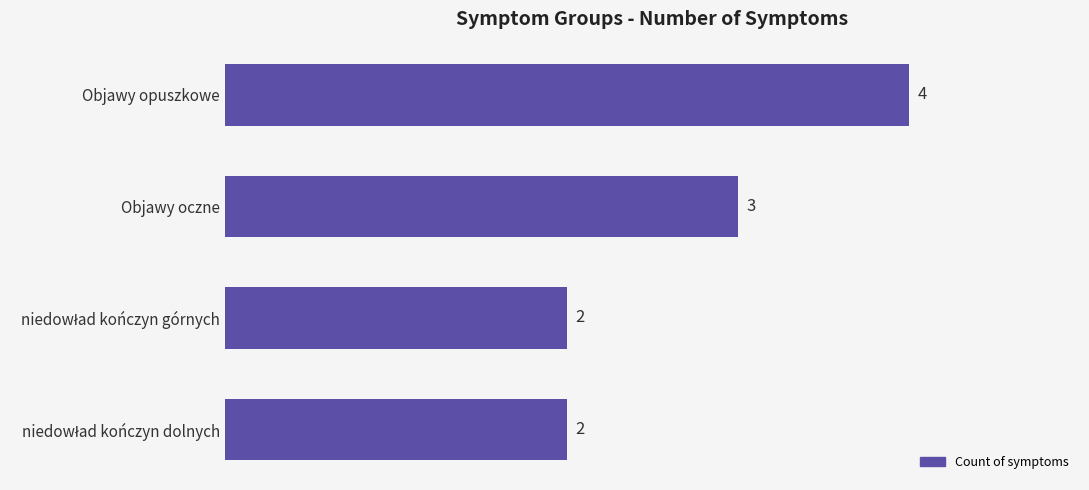

What value does the data have at Objawy opuszkowe?

4